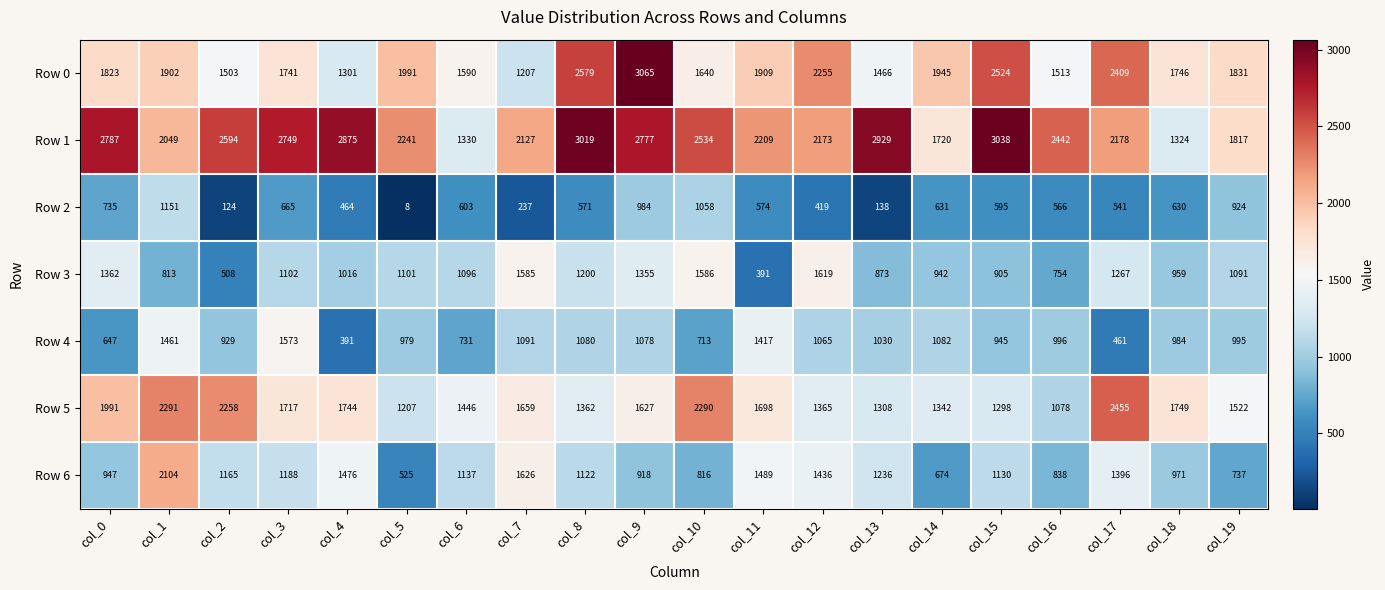

How many series are shown in this chart?

7